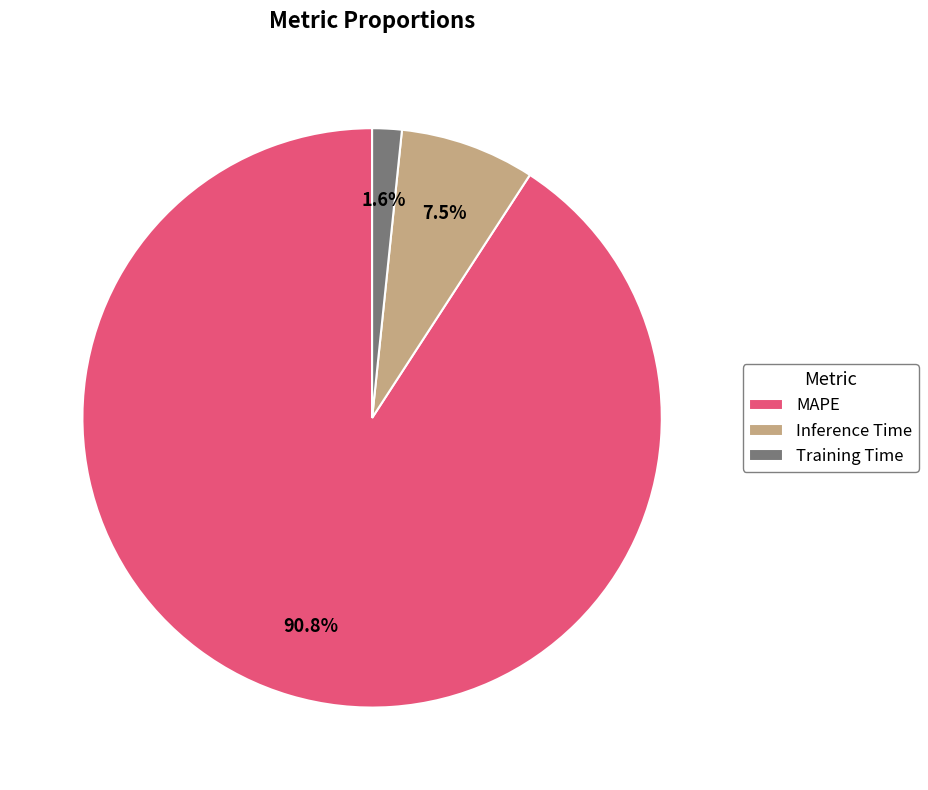

Between MAPE and Inference Time, which is larger?

MAPE